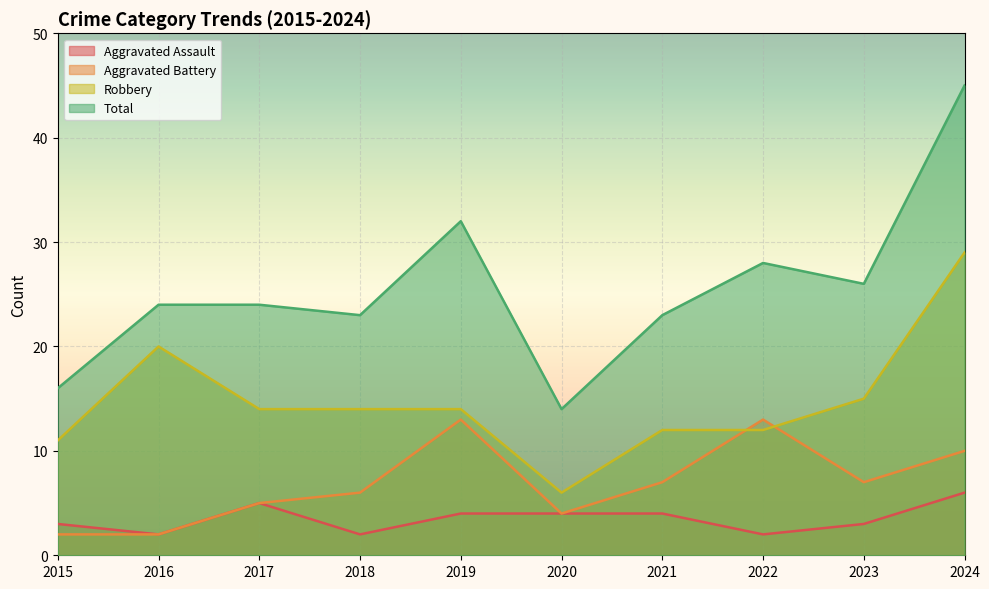

What are all the series names shown in the legend?

Aggravated Assault, Aggravated Battery, Robbery, Total